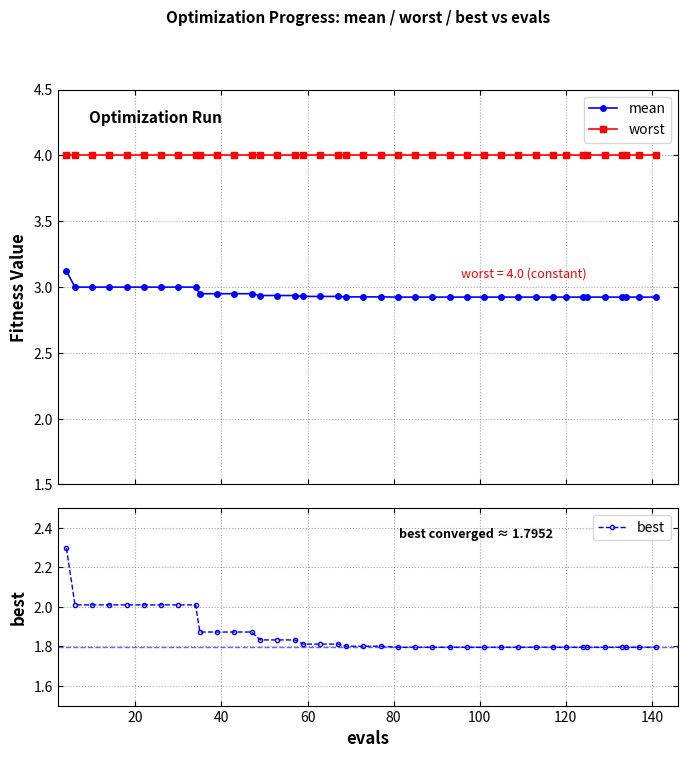

True or false: worst and mean cross at least once.

False